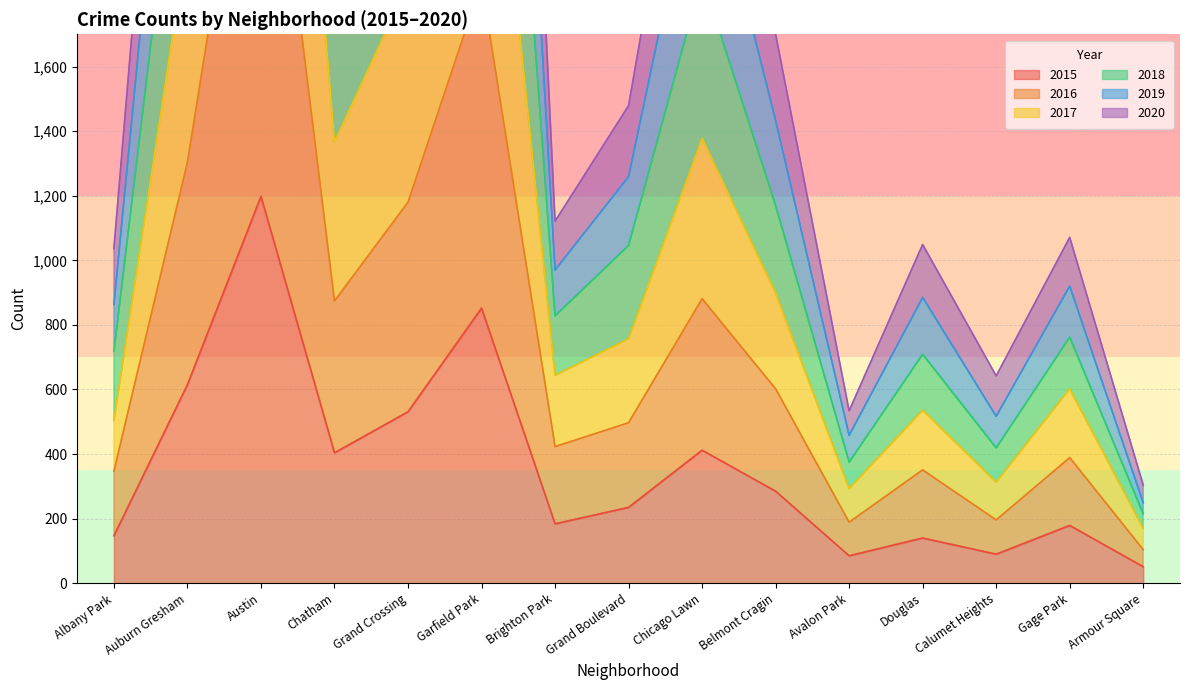

True or false: 2015 has a value of 560 at Austin.

False